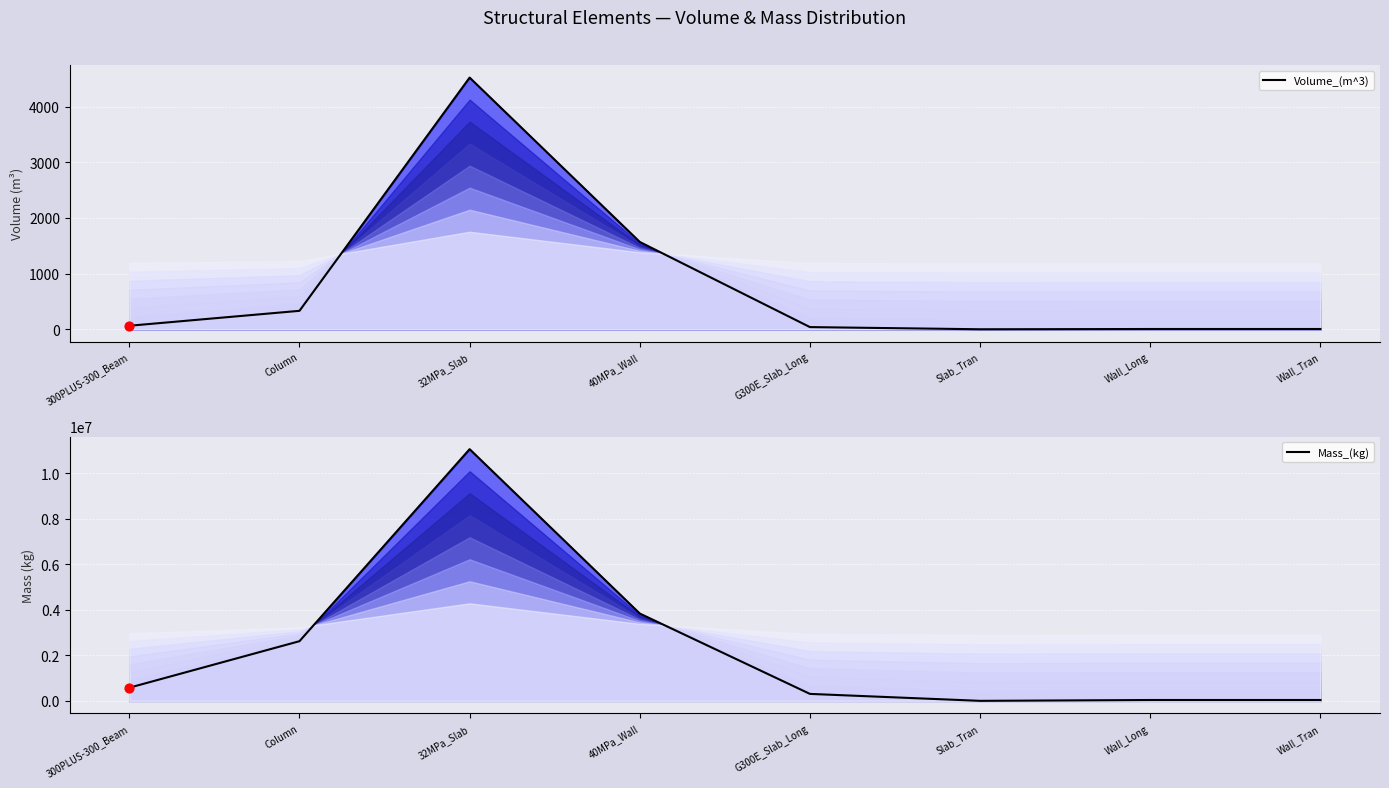

At which category is the sum across all series the highest?

32MPa_Slab